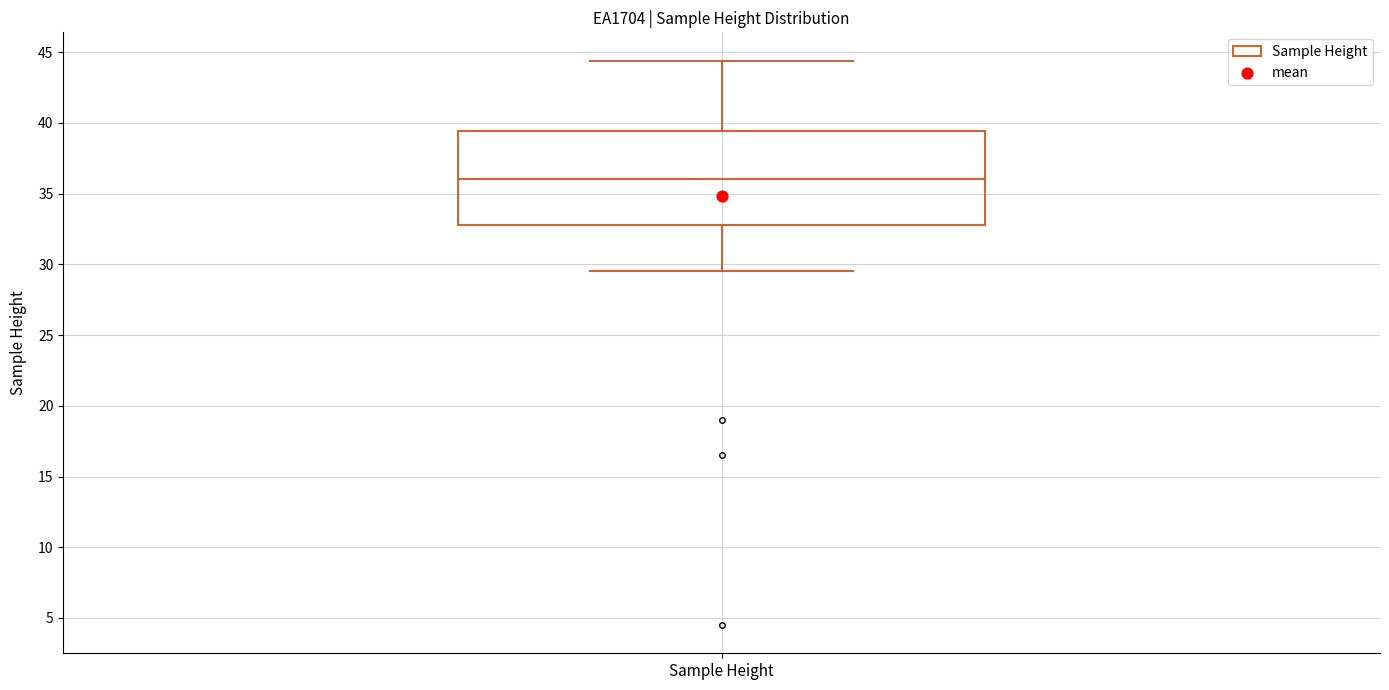

Transcribe this box plot: give where the median line is, the range the box spans, and where the two whiskers end, as read against the y-axis. The values are not printed on the chart, so give them approximately, as read against the axis.

median 36.0, box 33.0 to 39.5, whiskers 29.5 to 44.5